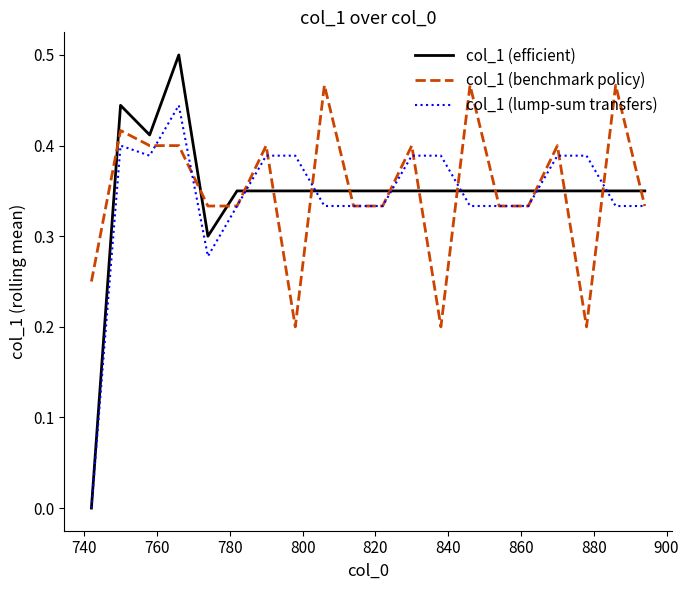

List the series in order of their peak value, lowest first.

col_1 (lump-sum transfers), col_1 (benchmark policy), col_1 (efficient)